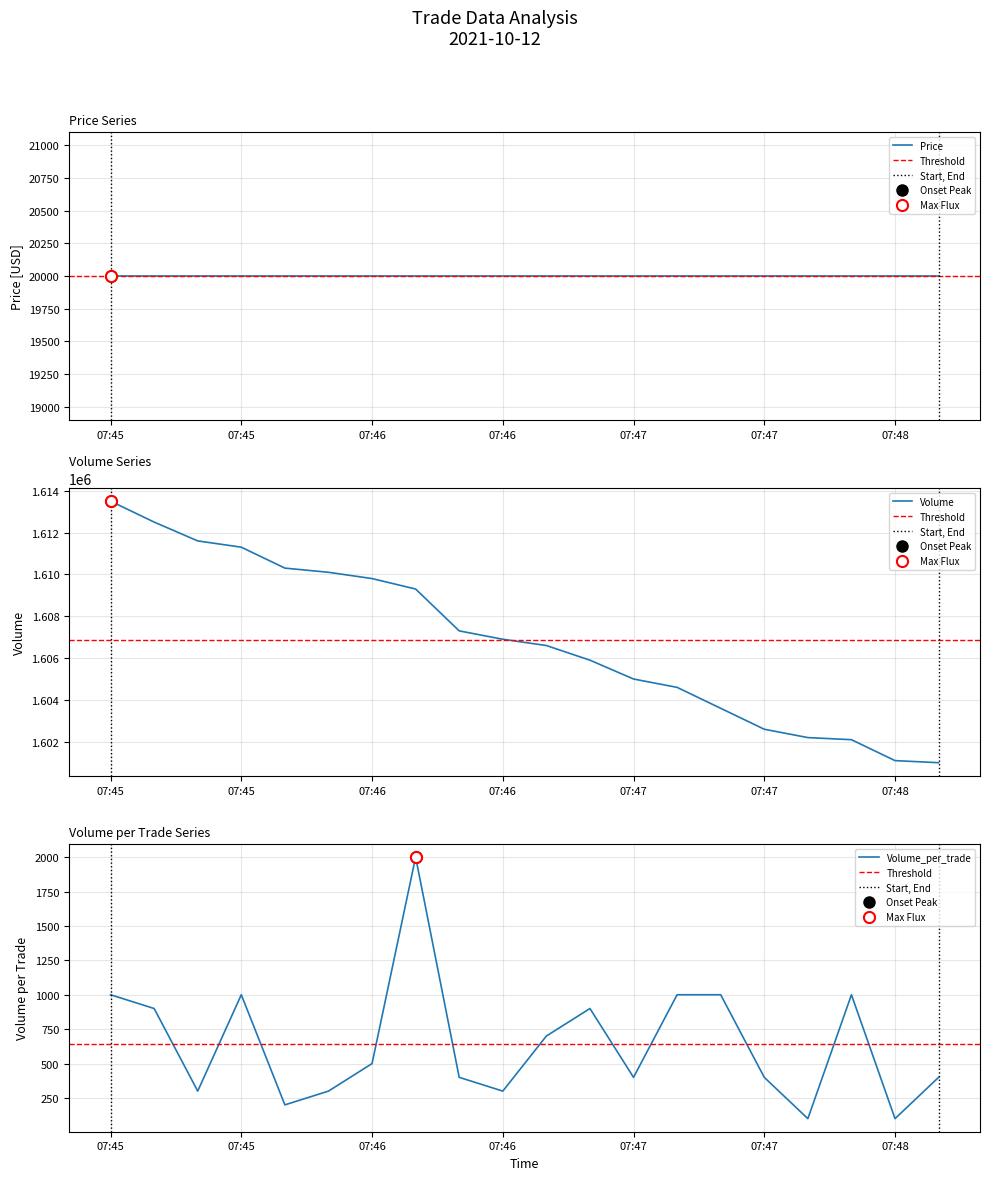

Reading left to right, transcribe all the data shown in this chart.

Volume: 1613500	1612500	1611600	1611300	1610300	1610100	1609800	1609300	1607300	1606900	1606600	1605900	1605000	1604600	1603600	1602600	1602200	1602100	1601100	1601000
Volume_per_trade: 1000	900	300	1000	200	300	500	2000	400	300	700	900	400	1000	1000	400	100	1000	100	400